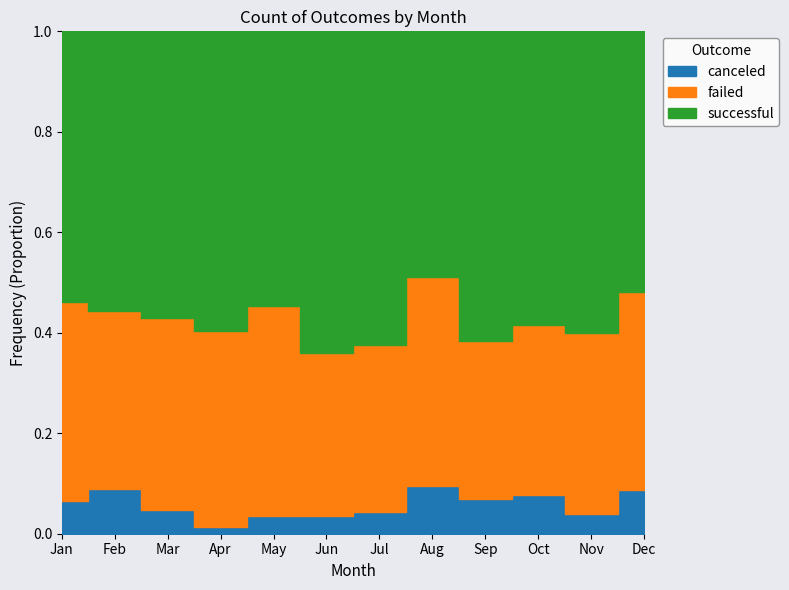

The failed series shows 43 at Nov. True or false?

False